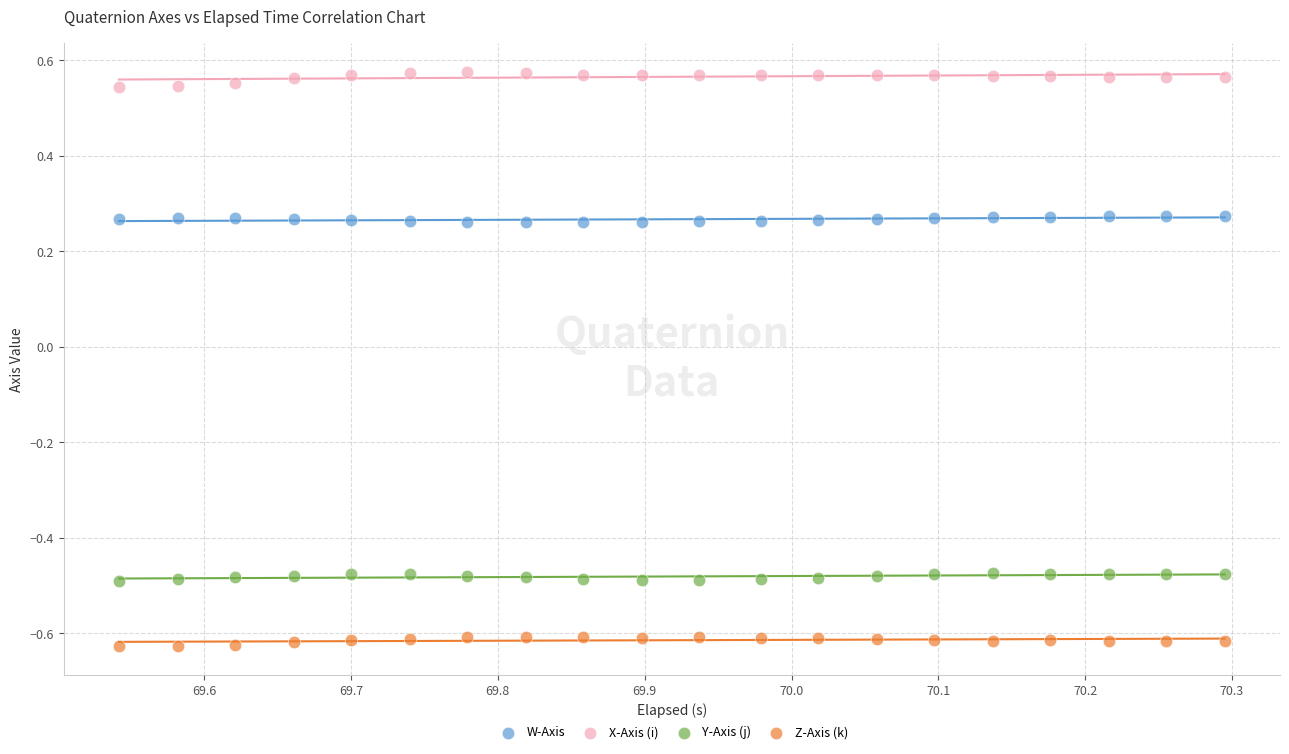

Which series contains the highest Y value?

X-Axis (i)